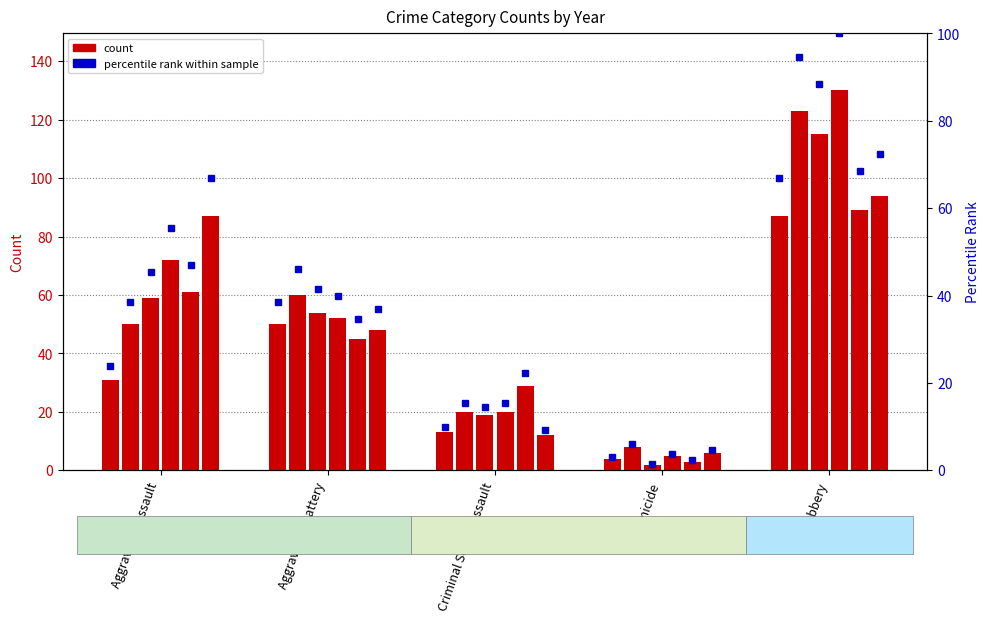

What is the label of the 4th bar from the right?

Aggravated Battery